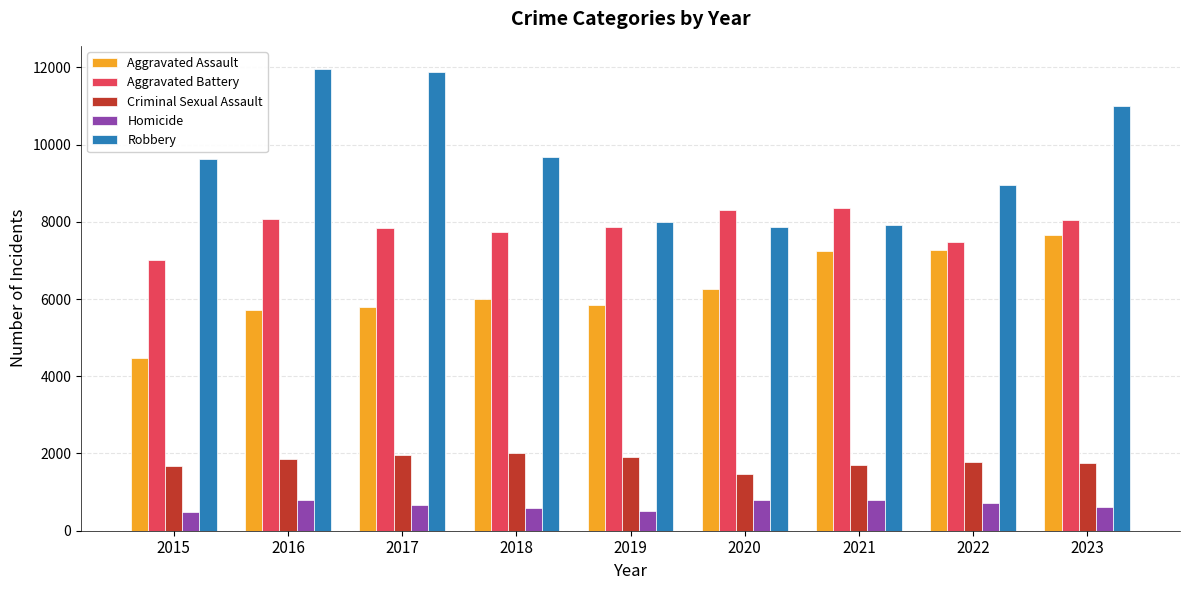

Is it true that Robbery equals 2884 at 2017?

False